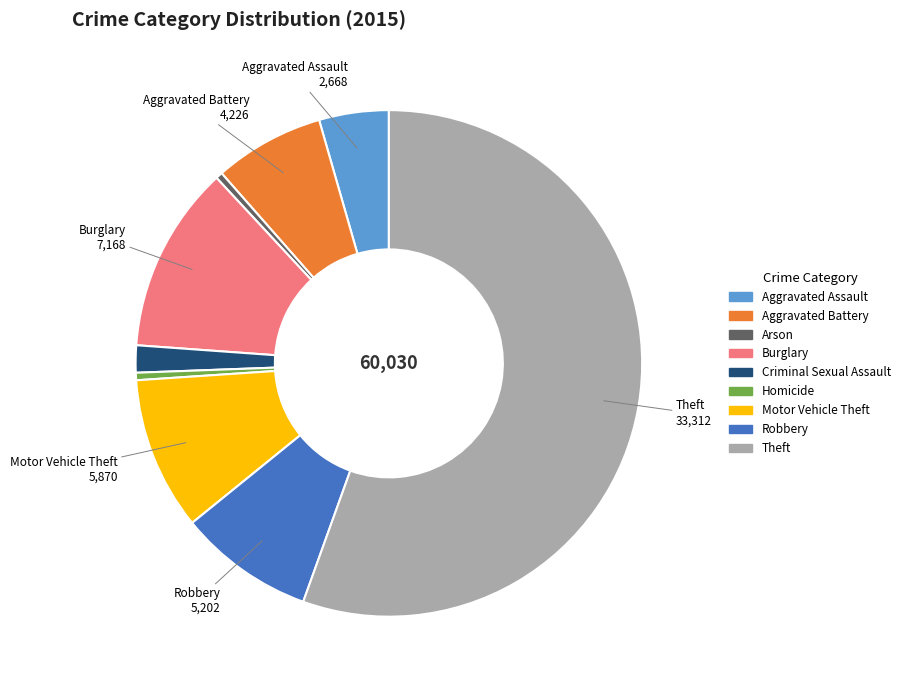

What is the majority slice?

Theft